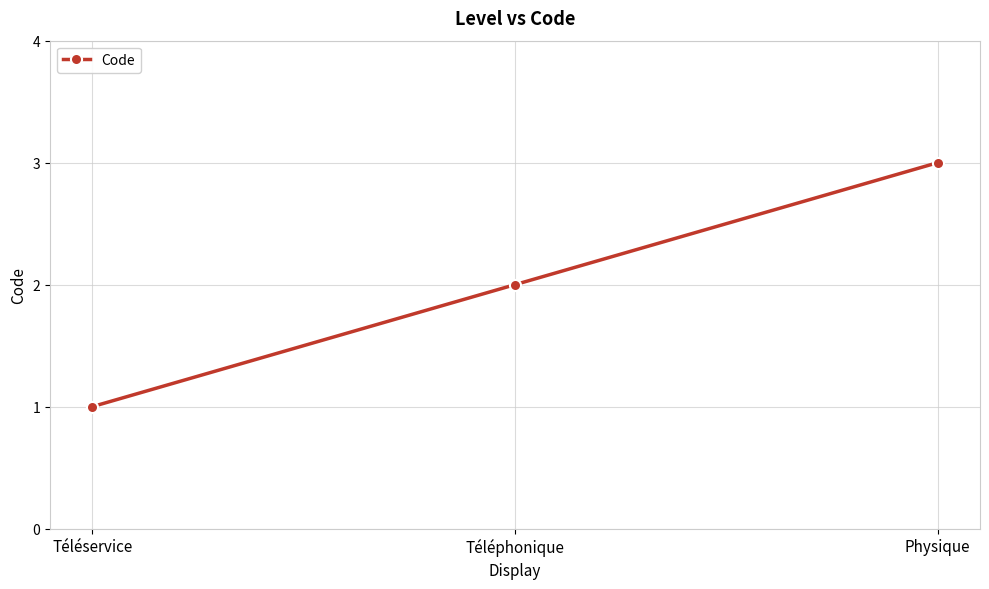

Approximately how many times larger is the value at Téléservice compared to Téléphonique?

0.5